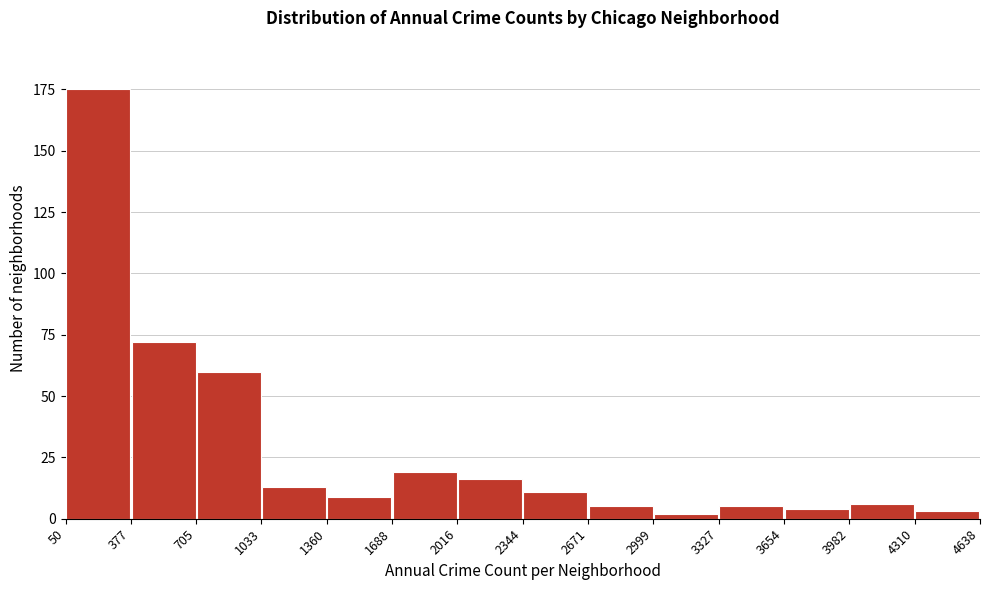

What is the height of the bar covering 1360 to 1688 on the x-axis? The values are not printed on the chart, so give them approximately, as read against the axis.

10